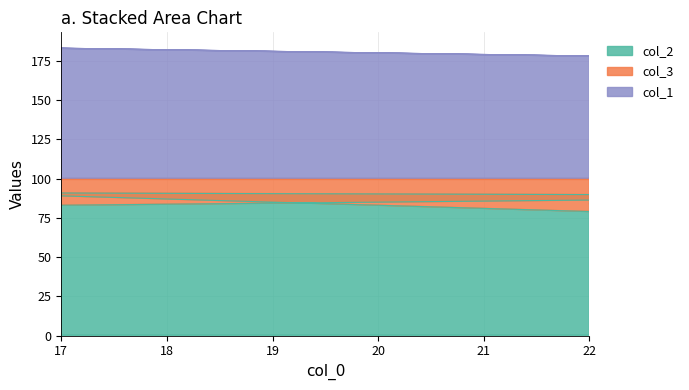

Which series has the largest total across all categories?

col_1